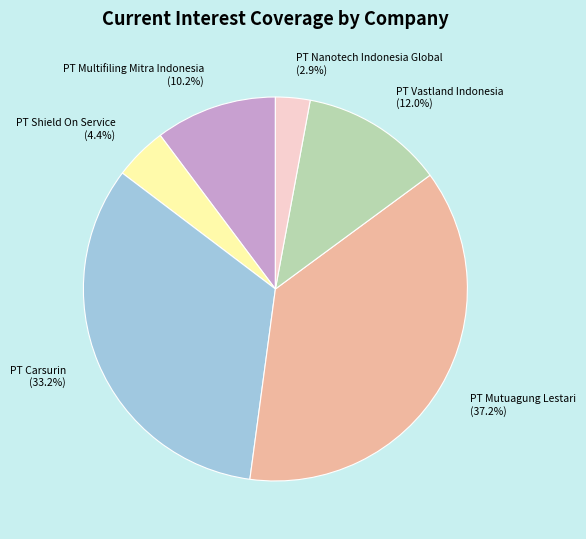

What percentage is the PT Shield On Service slice, to the nearest percent?

4%